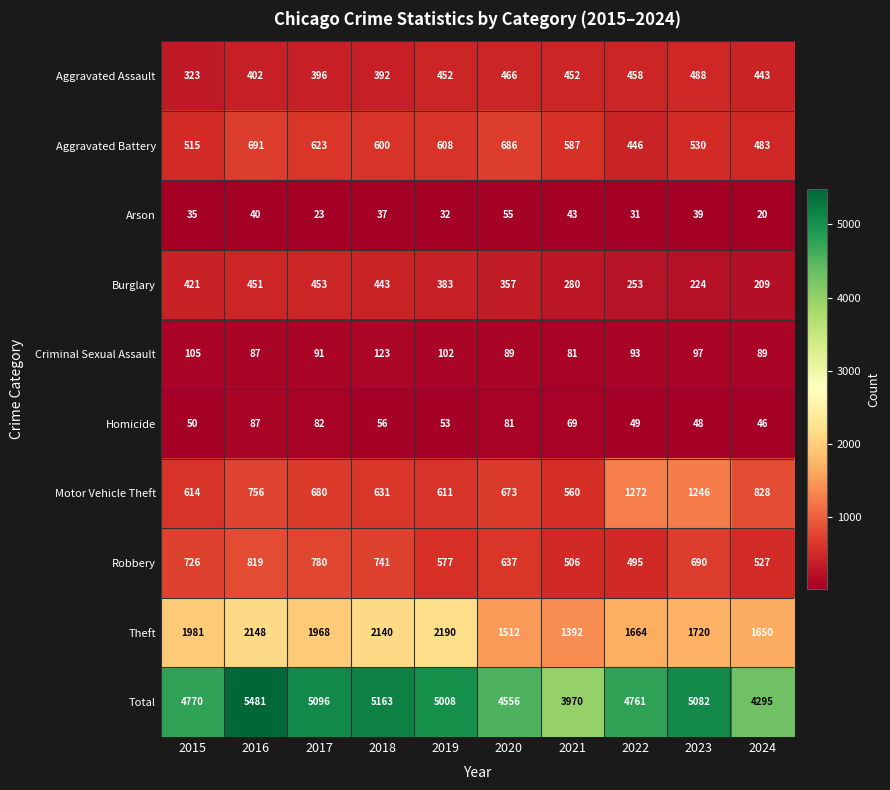

What is the greatest value displayed?

5481